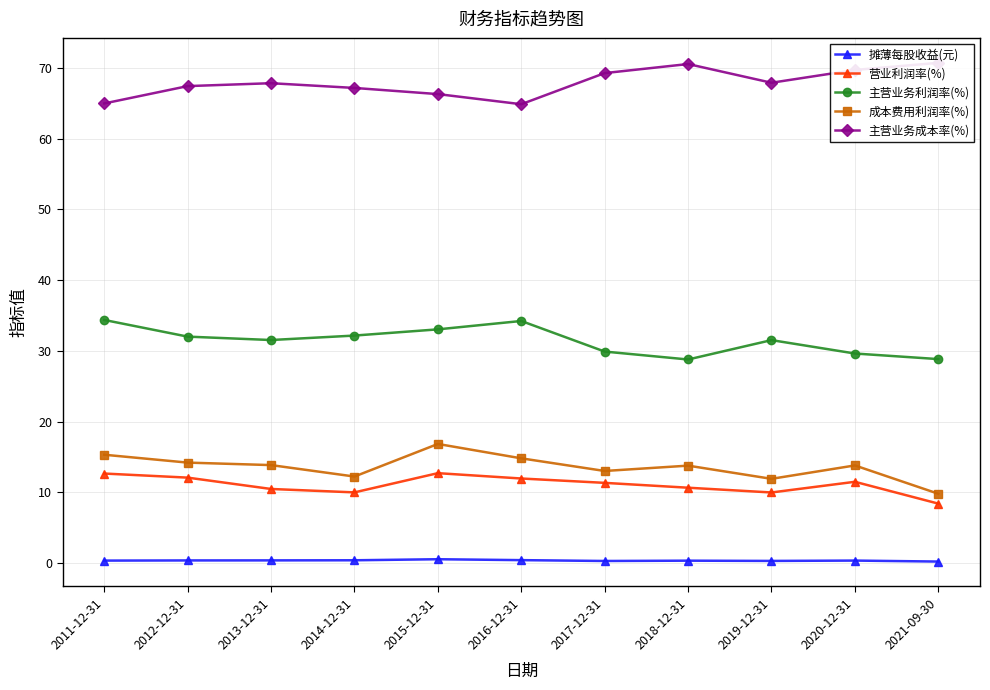

Which series has the largest total across all categories?

主营业务成本率(%)